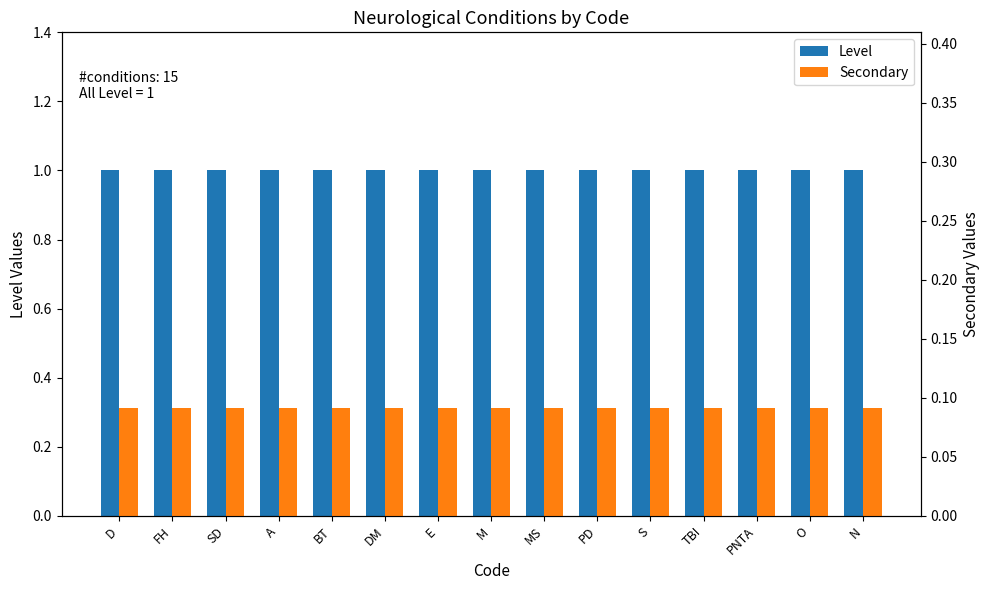

The Level series shows 1.0 at SD. True or false?

True